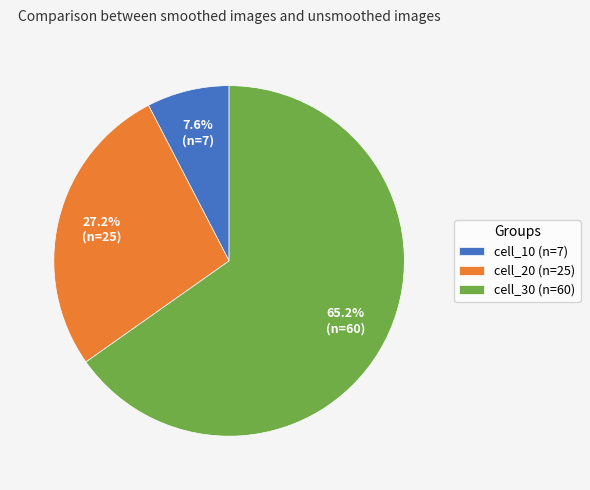

Between cell_10 (n=7) and cell_30 (n=60), which is larger?

cell_30 (n=60)